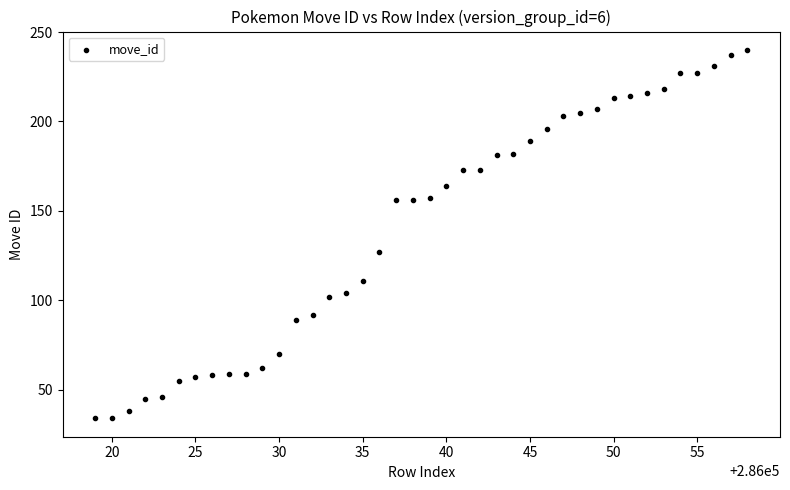

What is the range of X values (max minus min)?

39